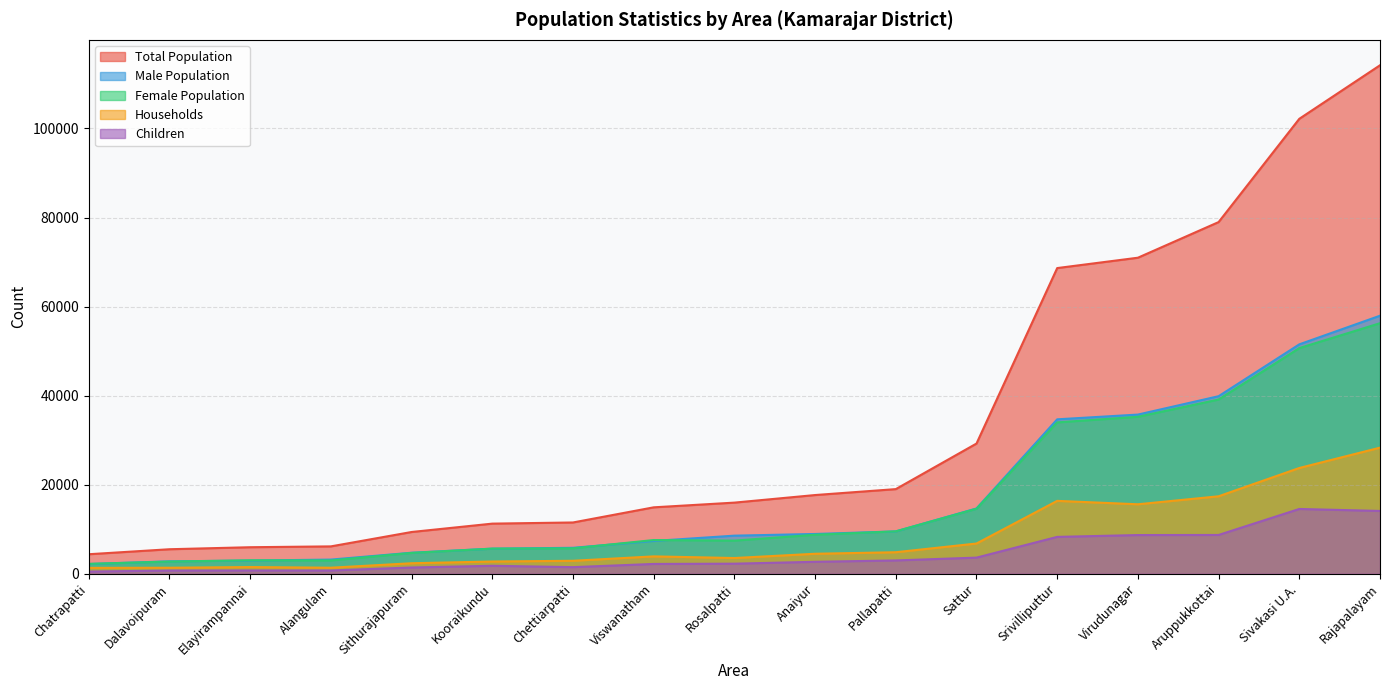

In Total Population, how many points are higher than both neighbors (excluding endpoints)?

0